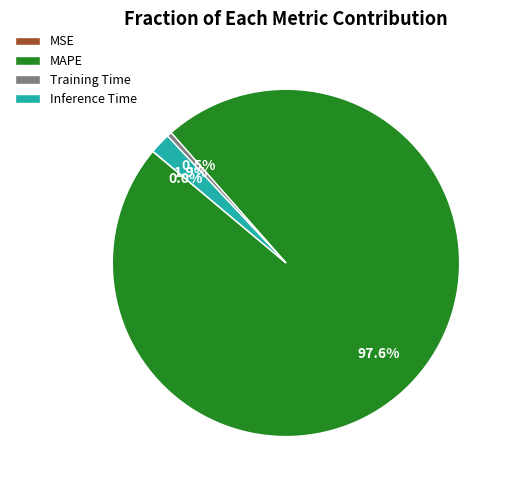

What percentage do MAPE and Inference Time together represent?

99.5%